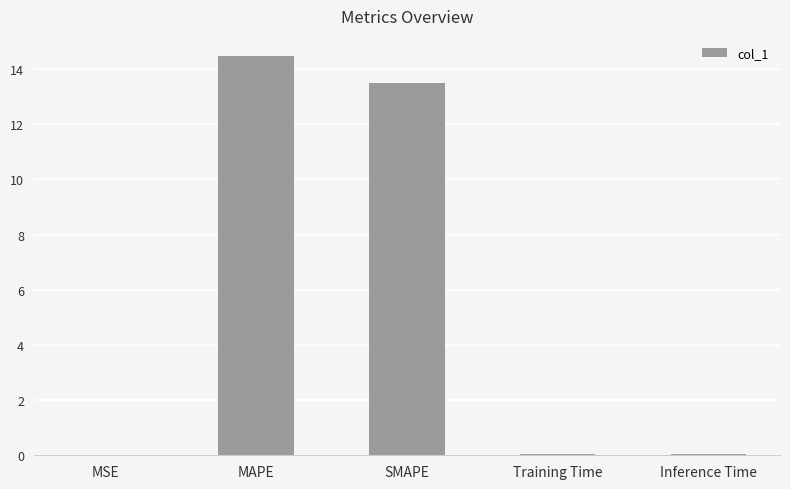

Which label corresponds to the largest value in the chart?

MAPE